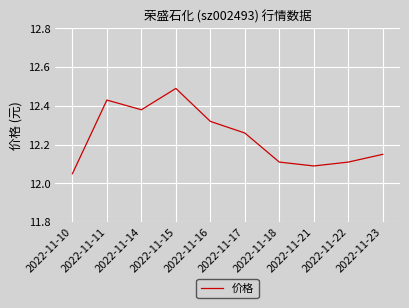

What is the difference between the values at 2022-11-11 and 2022-11-10?

0.4